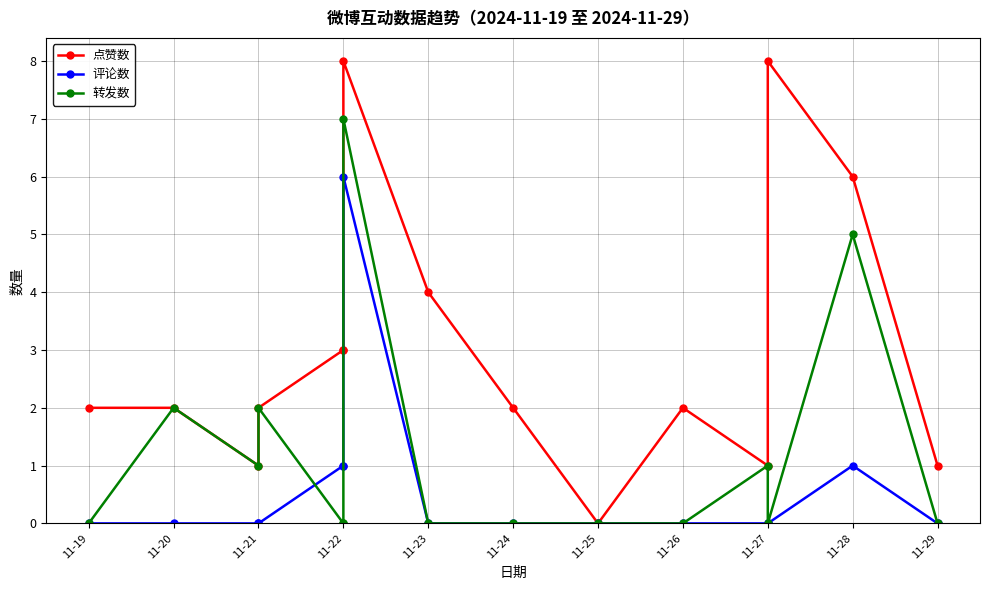

Rank the series at 11-22 from lowest to highest value.

转发数, 评论数, 点赞数